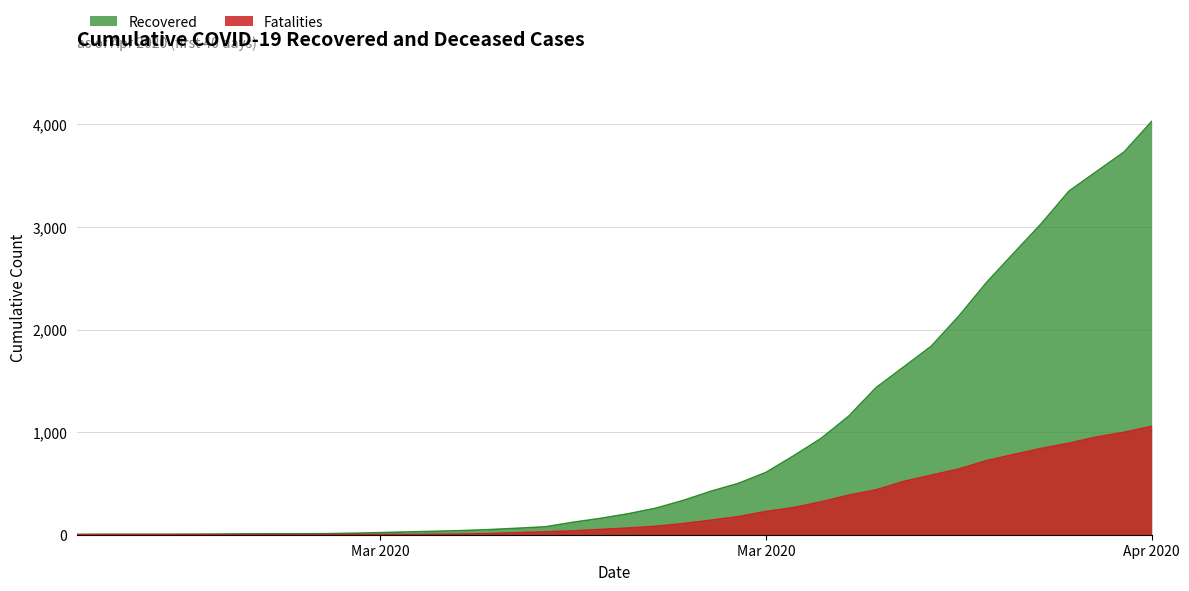

What is the difference between the maximum and minimum values in the cumulative_recovered series?

4025